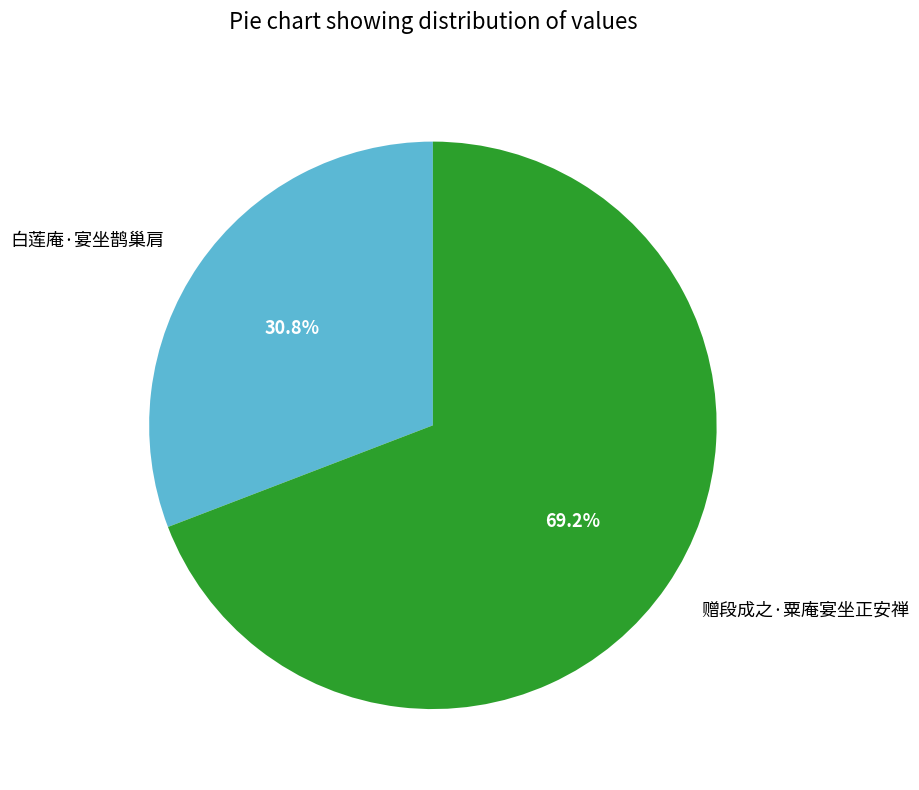

To the nearest percent, what is the average slice percentage?

50%